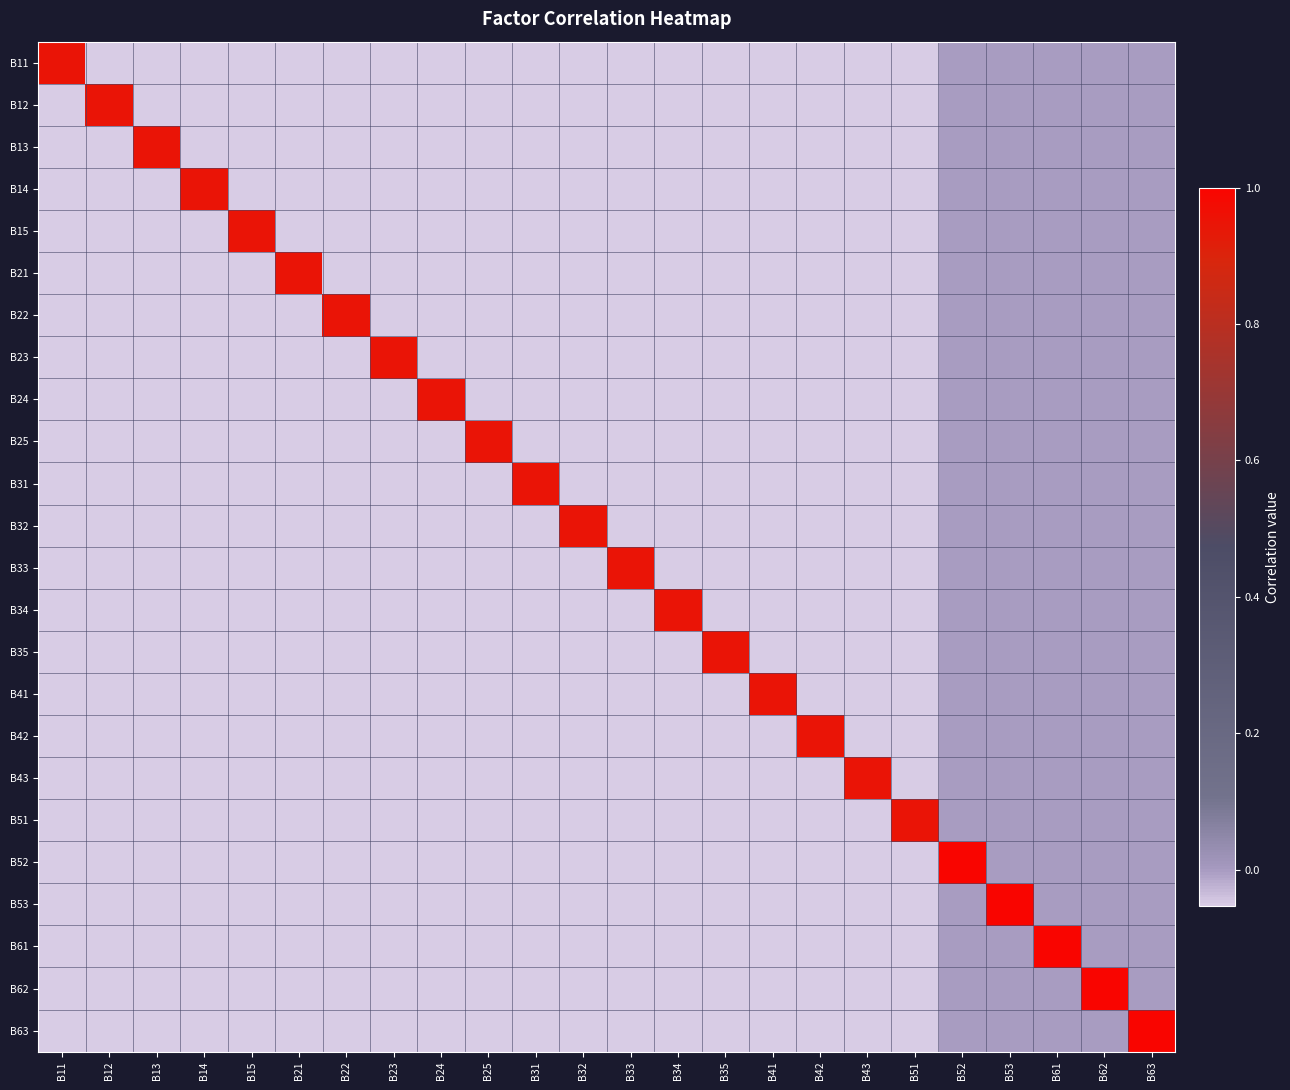

Reading left to right, what are all the values shown in this chart?

B11: B11=0.9	B12=-0.1	B13=-0.1	B14=-0.1	B15=-0.1	B21=-0.1	B22=-0.1	B23=-0.1	B24=-0.1	B25=-0.1	B31=-0.1	B32=-0.1	B33=-0.1	B34=-0.1	B35=-0.1	B41=-0.1	B42=-0.1	B43=-0.1	B51=-0.1	B52=0.0	B53=0.0	B61=0.0	B62=0.0	B63=0.0
B12: B11=-0.1	B12=0.9	B13=-0.1	B14=-0.1	B15=-0.1	B21=-0.1	B22=-0.1	B23=-0.1	B24=-0.1	B25=-0.1	B31=-0.1	B32=-0.1	B33=-0.1	B34=-0.1	B35=-0.1	B41=-0.1	B42=-0.1	B43=-0.1	B51=-0.1	B52=0.0	B53=0.0	B61=0.0	B62=0.0	B63=0.0
B13: B11=-0.1	B12=-0.1	B13=0.9	B14=-0.1	B15=-0.1	B21=-0.1	B22=-0.1	B23=-0.1	B24=-0.1	B25=-0.1	B31=-0.1	B32=-0.1	B33=-0.1	B34=-0.1	B35=-0.1	B41=-0.1	B42=-0.1	B43=-0.1	B51=-0.1	B52=0.0	B53=0.0	B61=0.0	B62=0.0	B63=0.0
B14: B11=-0.1	B12=-0.1	B13=-0.1	B14=0.9	B15=-0.1	B21=-0.1	B22=-0.1	B23=-0.1	B24=-0.1	B25=-0.1	B31=-0.1	B32=-0.1	B33=-0.1	B34=-0.1	B35=-0.1	B41=-0.1	B42=-0.1	B43=-0.1	B51=-0.1	B52=0.0	B53=0.0	B61=0.0	B62=0.0	B63=0.0
B15: B11=-0.1	B12=-0.1	B13=-0.1	B14=-0.1	B15=0.9	B21=-0.1	B22=-0.1	B23=-0.1	B24=-0.1	B25=-0.1	B31=-0.1	B32=-0.1	B33=-0.1	B34=-0.1	B35=-0.1	B41=-0.1	B42=-0.1	B43=-0.1	B51=-0.1	B52=0.0	B53=0.0	B61=0.0	B62=0.0	B63=0.0
B21: B11=-0.1	B12=-0.1	B13=-0.1	B14=-0.1	B15=-0.1	B21=0.9	B22=-0.1	B23=-0.1	B24=-0.1	B25=-0.1	B31=-0.1	B32=-0.1	B33=-0.1	B34=-0.1	B35=-0.1	B41=-0.1	B42=-0.1	B43=-0.1	B51=-0.1	B52=0.0	B53=0.0	B61=0.0	B62=0.0	B63=0.0
B22: B11=-0.1	B12=-0.1	B13=-0.1	B14=-0.1	B15=-0.1	B21=-0.1	B22=0.9	B23=-0.1	B24=-0.1	B25=-0.1	B31=-0.1	B32=-0.1	B33=-0.1	B34=-0.1	B35=-0.1	B41=-0.1	B42=-0.1	B43=-0.1	B51=-0.1	B52=0.0	B53=0.0	B61=0.0	B62=0.0	B63=0.0
B23: B11=-0.1	B12=-0.1	B13=-0.1	B14=-0.1	B15=-0.1	B21=-0.1	B22=-0.1	B23=0.9	B24=-0.1	B25=-0.1	B31=-0.1	B32=-0.1	B33=-0.1	B34=-0.1	B35=-0.1	B41=-0.1	B42=-0.1	B43=-0.1	B51=-0.1	B52=0.0	B53=0.0	B61=0.0	B62=0.0	B63=0.0
B24: B11=-0.1	B12=-0.1	B13=-0.1	B14=-0.1	B15=-0.1	B21=-0.1	B22=-0.1	B23=-0.1	B24=0.9	B25=-0.1	B31=-0.1	B32=-0.1	B33=-0.1	B34=-0.1	B35=-0.1	B41=-0.1	B42=-0.1	B43=-0.1	B51=-0.1	B52=0.0	B53=0.0	B61=0.0	B62=0.0	B63=0.0
B25: B11=-0.1	B12=-0.1	B13=-0.1	B14=-0.1	B15=-0.1	B21=-0.1	B22=-0.1	B23=-0.1	B24=-0.1	B25=0.9	B31=-0.1	B32=-0.1	B33=-0.1	B34=-0.1	B35=-0.1	B41=-0.1	B42=-0.1	B43=-0.1	B51=-0.1	B52=0.0	B53=0.0	B61=0.0	B62=0.0	B63=0.0
B31: B11=-0.1	B12=-0.1	B13=-0.1	B14=-0.1	B15=-0.1	B21=-0.1	B22=-0.1	B23=-0.1	B24=-0.1	B25=-0.1	B31=0.9	B32=-0.1	B33=-0.1	B34=-0.1	B35=-0.1	B41=-0.1	B42=-0.1	B43=-0.1	B51=-0.1	B52=0.0	B53=0.0	B61=0.0	B62=0.0	B63=0.0
B32: B11=-0.1	B12=-0.1	B13=-0.1	B14=-0.1	B15=-0.1	B21=-0.1	B22=-0.1	B23=-0.1	B24=-0.1	B25=-0.1	B31=-0.1	B32=0.9	B33=-0.1	B34=-0.1	B35=-0.1	B41=-0.1	B42=-0.1	B43=-0.1	B51=-0.1	B52=0.0	B53=0.0	B61=0.0	B62=0.0	B63=0.0
B33: B11=-0.1	B12=-0.1	B13=-0.1	B14=-0.1	B15=-0.1	B21=-0.1	B22=-0.1	B23=-0.1	B24=-0.1	B25=-0.1	B31=-0.1	B32=-0.1	B33=0.9	B34=-0.1	B35=-0.1	B41=-0.1	B42=-0.1	B43=-0.1	B51=-0.1	B52=0.0	B53=0.0	B61=0.0	B62=0.0	B63=0.0
B34: B11=-0.1	B12=-0.1	B13=-0.1	B14=-0.1	B15=-0.1	B21=-0.1	B22=-0.1	B23=-0.1	B24=-0.1	B25=-0.1	B31=-0.1	B32=-0.1	B33=-0.1	B34=0.9	B35=-0.1	B41=-0.1	B42=-0.1	B43=-0.1	B51=-0.1	B52=0.0	B53=0.0	B61=0.0	B62=0.0	B63=0.0
B35: B11=-0.1	B12=-0.1	B13=-0.1	B14=-0.1	B15=-0.1	B21=-0.1	B22=-0.1	B23=-0.1	B24=-0.1	B25=-0.1	B31=-0.1	B32=-0.1	B33=-0.1	B34=-0.1	B35=0.9	B41=-0.1	B42=-0.1	B43=-0.1	B51=-0.1	B52=0.0	B53=0.0	B61=0.0	B62=0.0	B63=0.0
B41: B11=-0.1	B12=-0.1	B13=-0.1	B14=-0.1	B15=-0.1	B21=-0.1	B22=-0.1	B23=-0.1	B24=-0.1	B25=-0.1	B31=-0.1	B32=-0.1	B33=-0.1	B34=-0.1	B35=-0.1	B41=0.9	B42=-0.1	B43=-0.1	B51=-0.1	B52=0.0	B53=0.0	B61=0.0	B62=0.0	B63=0.0
B42: B11=-0.1	B12=-0.1	B13=-0.1	B14=-0.1	B15=-0.1	B21=-0.1	B22=-0.1	B23=-0.1	B24=-0.1	B25=-0.1	B31=-0.1	B32=-0.1	B33=-0.1	B34=-0.1	B35=-0.1	B41=-0.1	B42=0.9	B43=-0.1	B51=-0.1	B52=0.0	B53=0.0	B61=0.0	B62=0.0	B63=0.0
B43: B11=-0.1	B12=-0.1	B13=-0.1	B14=-0.1	B15=-0.1	B21=-0.1	B22=-0.1	B23=-0.1	B24=-0.1	B25=-0.1	B31=-0.1	B32=-0.1	B33=-0.1	B34=-0.1	B35=-0.1	B41=-0.1	B42=-0.1	B43=0.9	B51=-0.1	B52=0.0	B53=0.0	B61=0.0	B62=0.0	B63=0.0
B51: B11=-0.1	B12=-0.1	B13=-0.1	B14=-0.1	B15=-0.1	B21=-0.1	B22=-0.1	B23=-0.1	B24=-0.1	B25=-0.1	B31=-0.1	B32=-0.1	B33=-0.1	B34=-0.1	B35=-0.1	B41=-0.1	B42=-0.1	B43=-0.1	B51=0.9	B52=0.0	B53=0.0	B61=0.0	B62=0.0	B63=0.0
B52: B11=-0.1	B12=-0.1	B13=-0.1	B14=-0.1	B15=-0.1	B21=-0.1	B22=-0.1	B23=-0.1	B24=-0.1	B25=-0.1	B31=-0.1	B32=-0.1	B33=-0.1	B34=-0.1	B35=-0.1	B41=-0.1	B42=-0.1	B43=-0.1	B51=-0.1	B52=1.0	B53=0.0	B61=0.0	B62=0.0	B63=0.0
B53: B11=-0.1	B12=-0.1	B13=-0.1	B14=-0.1	B15=-0.1	B21=-0.1	B22=-0.1	B23=-0.1	B24=-0.1	B25=-0.1	B31=-0.1	B32=-0.1	B33=-0.1	B34=-0.1	B35=-0.1	B41=-0.1	B42=-0.1	B43=-0.1	B51=-0.1	B52=0.0	B53=1.0	B61=0.0	B62=0.0	B63=0.0
B61: B11=-0.1	B12=-0.1	B13=-0.1	B14=-0.1	B15=-0.1	B21=-0.1	B22=-0.1	B23=-0.1	B24=-0.1	B25=-0.1	B31=-0.1	B32=-0.1	B33=-0.1	B34=-0.1	B35=-0.1	B41=-0.1	B42=-0.1	B43=-0.1	B51=-0.1	B52=0.0	B53=0.0	B61=1.0	B62=0.0	B63=0.0
B62: B11=-0.1	B12=-0.1	B13=-0.1	B14=-0.1	B15=-0.1	B21=-0.1	B22=-0.1	B23=-0.1	B24=-0.1	B25=-0.1	B31=-0.1	B32=-0.1	B33=-0.1	B34=-0.1	B35=-0.1	B41=-0.1	B42=-0.1	B43=-0.1	B51=-0.1	B52=0.0	B53=0.0	B61=0.0	B62=1.0	B63=0.0
B63: B11=-0.1	B12=-0.1	B13=-0.1	B14=-0.1	B15=-0.1	B21=-0.1	B22=-0.1	B23=-0.1	B24=-0.1	B25=-0.1	B31=-0.1	B32=-0.1	B33=-0.1	B34=-0.1	B35=-0.1	B41=-0.1	B42=-0.1	B43=-0.1	B51=-0.1	B52=0.0	B53=0.0	B61=0.0	B62=0.0	B63=1.0